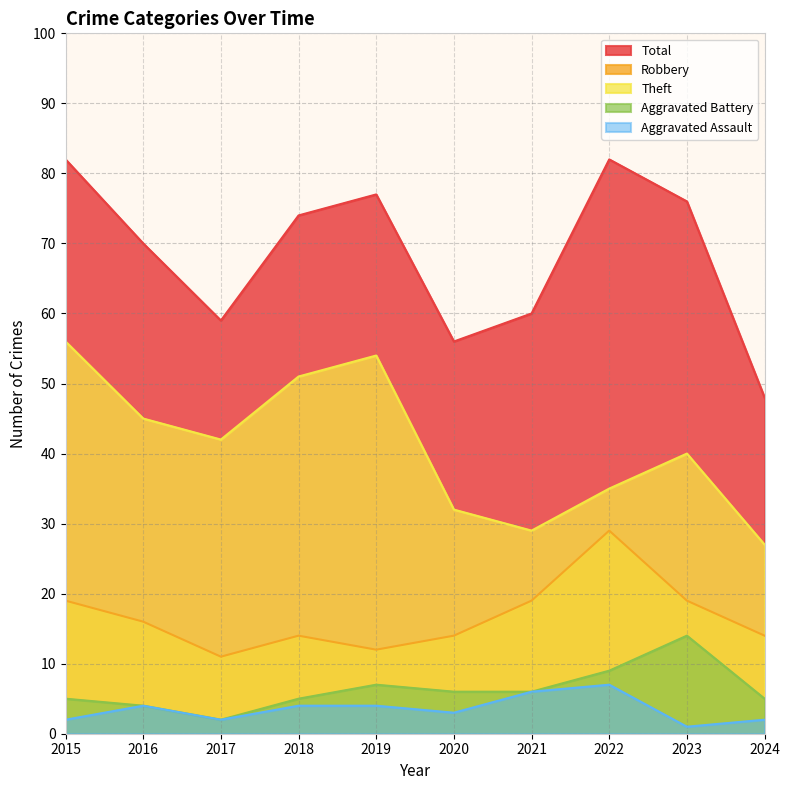

Which series has the largest range (max minus min)?

Total